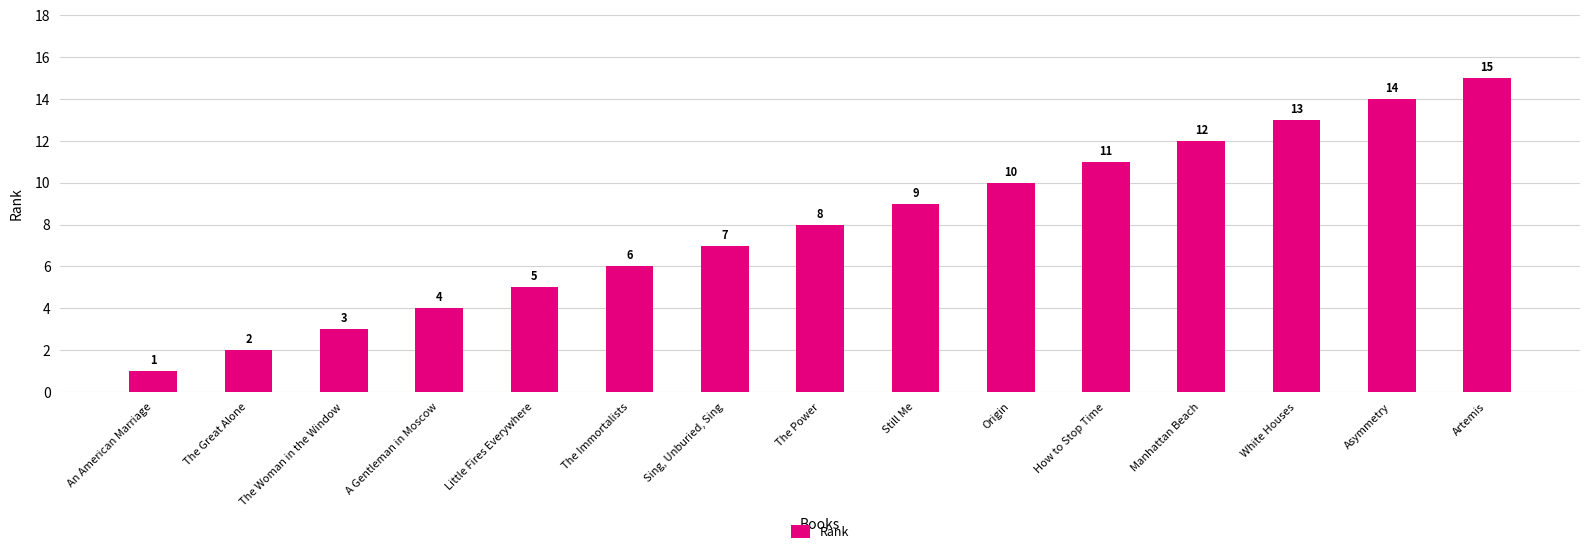

What is the ratio of the value at Origin to the value at Manhattan Beach?

0.8